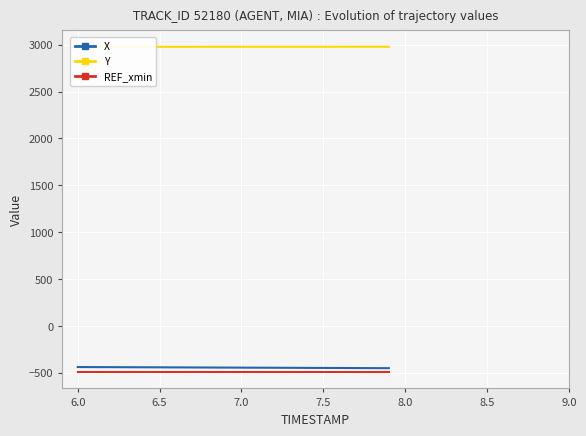

How many lines are shown in the chart?

3